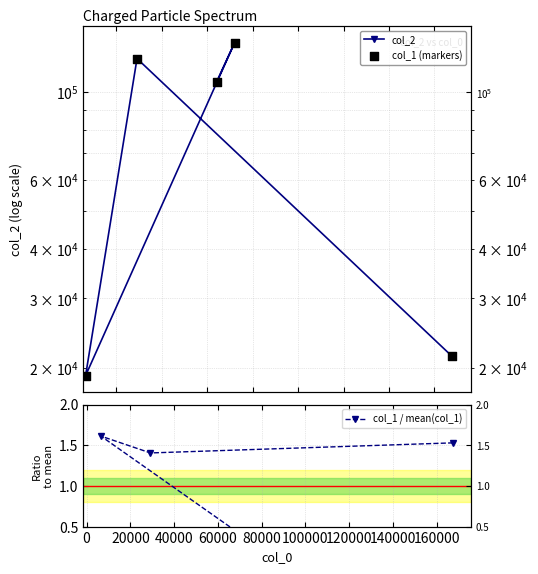

Which series reaches the minimum Y coordinate?

col_1 / mean(col_1)